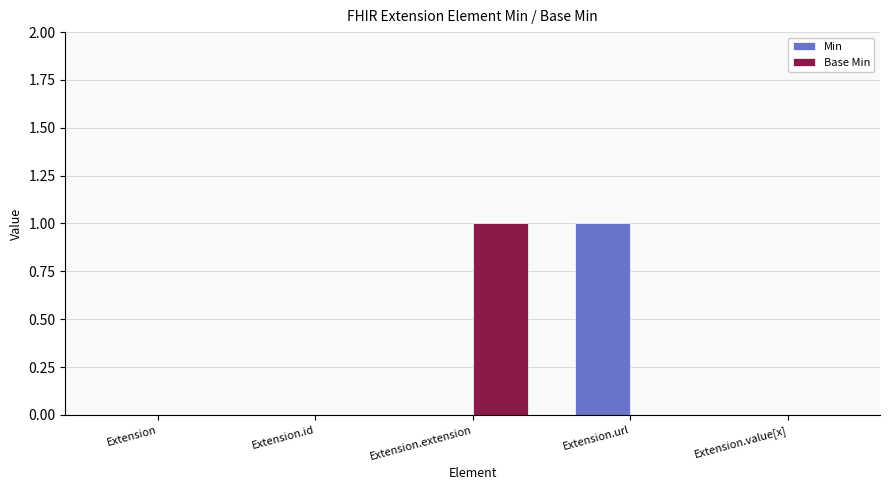

Reading left to right, list all the values displayed in this chart.

Min: Extension=0	Extension.id=0	Extension.extension=0	Extension.url=1	Extension.value[x]=0
Base Min: Extension=0	Extension.id=0	Extension.extension=1	Extension.url=0	Extension.value[x]=0